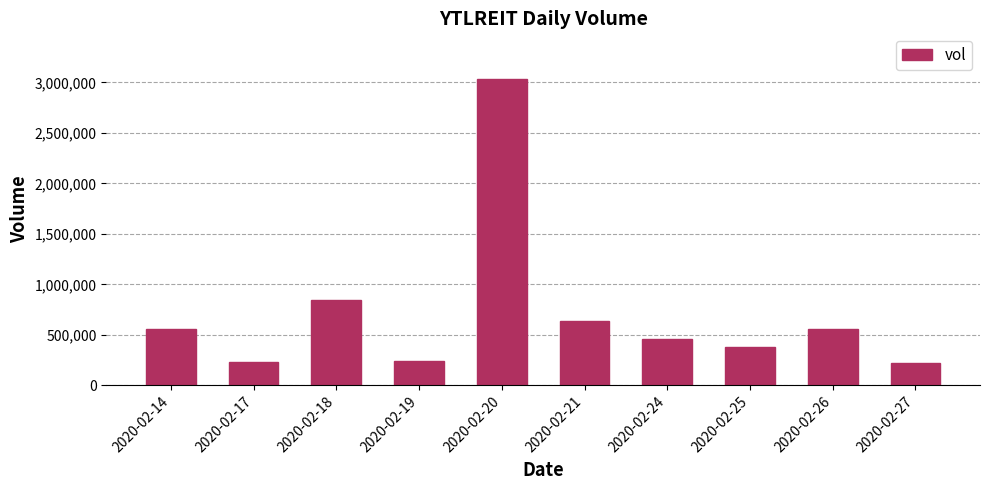

How many bars are there in total?

10